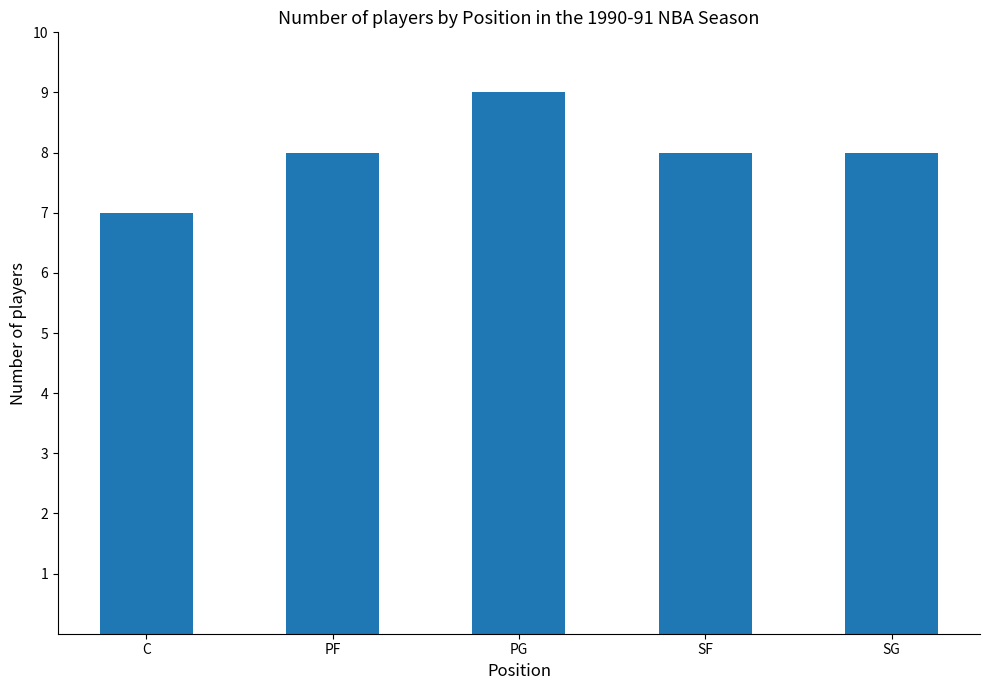

What is the maximum value shown in the chart?

9